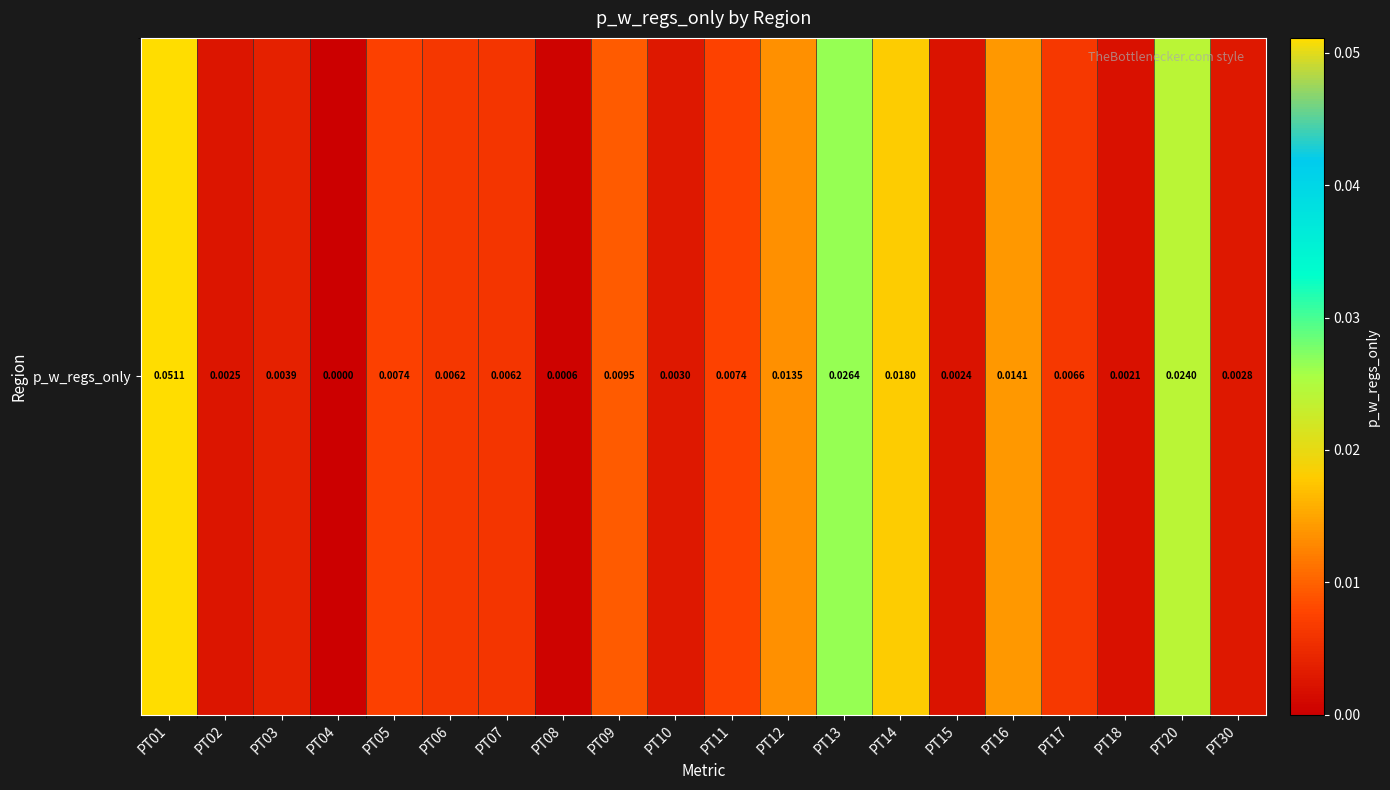

List the labels in order of value, smallest first.

PT04, PT08, PT18, PT15, PT02, PT30, PT10, PT03, PT07, PT06, PT17, PT05, PT11, PT09, PT12, PT16, PT14, PT20, PT13, PT01